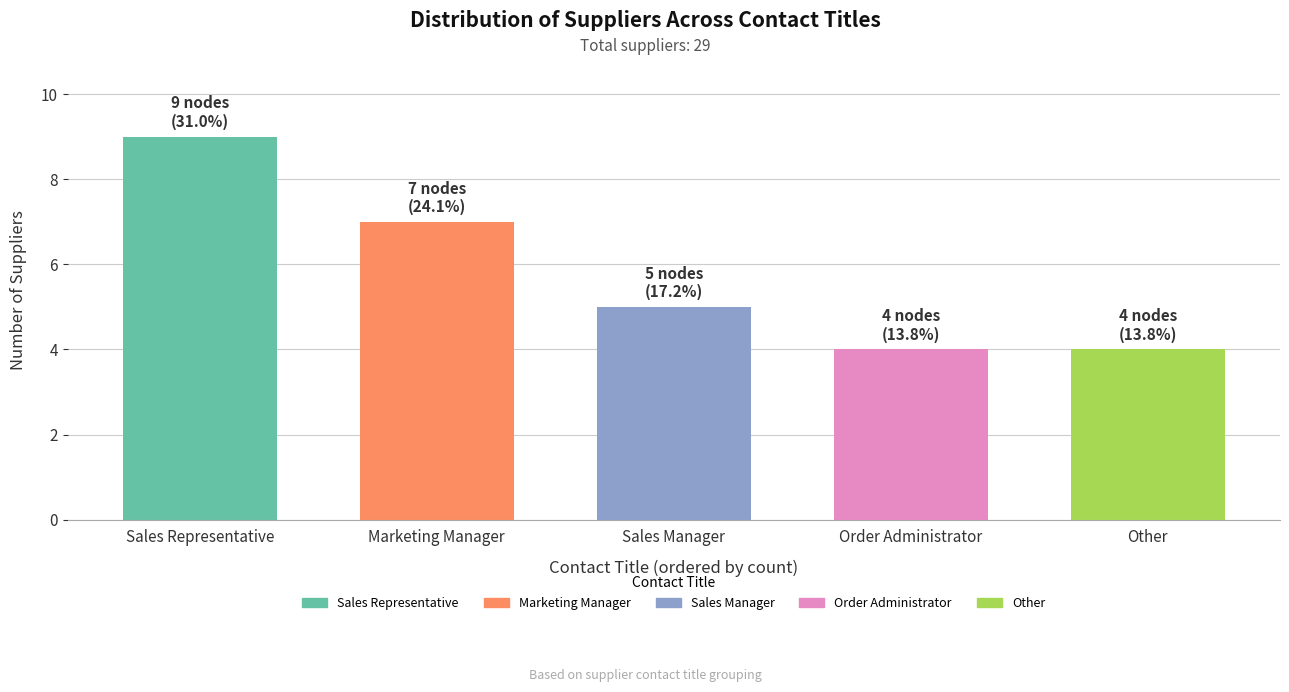

What is the difference between the maximum and minimum values?

5